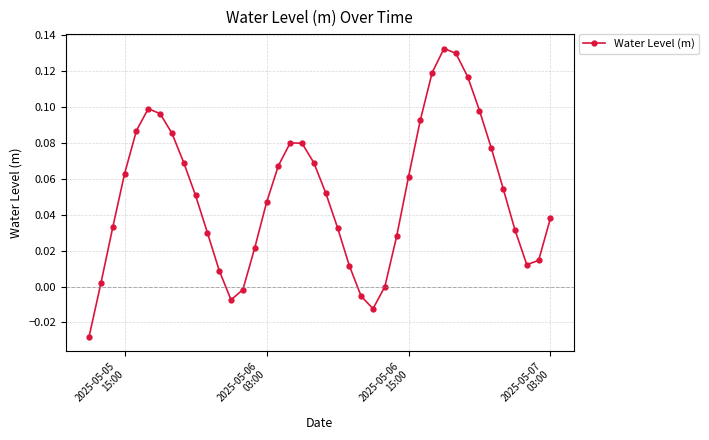

How many points are lower than both their immediate neighbors (excluding endpoints)?

3